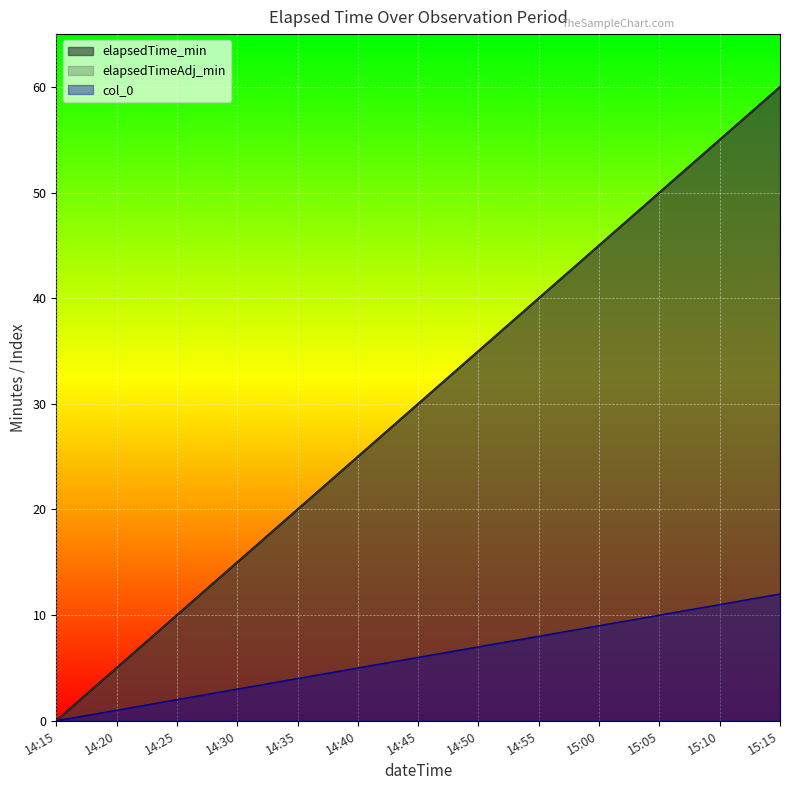

Which category has the lowest value in the col_0 series?

14:15